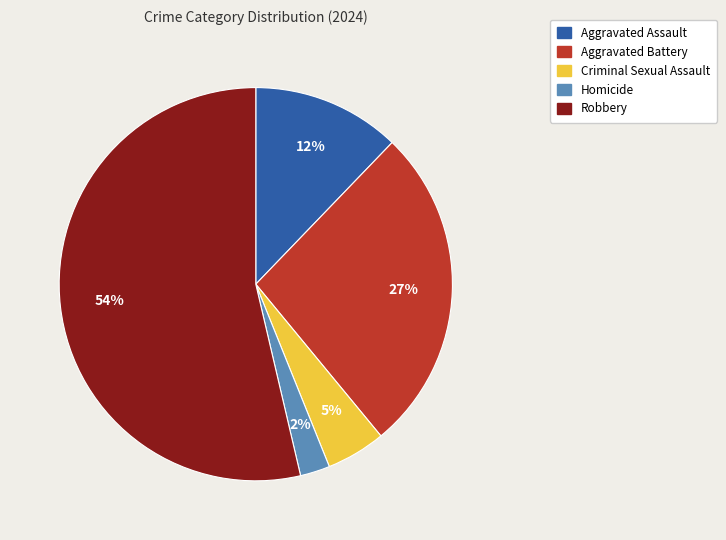

Do Criminal Sexual Assault and Aggravated Battery together represent more than half of the pie?

No